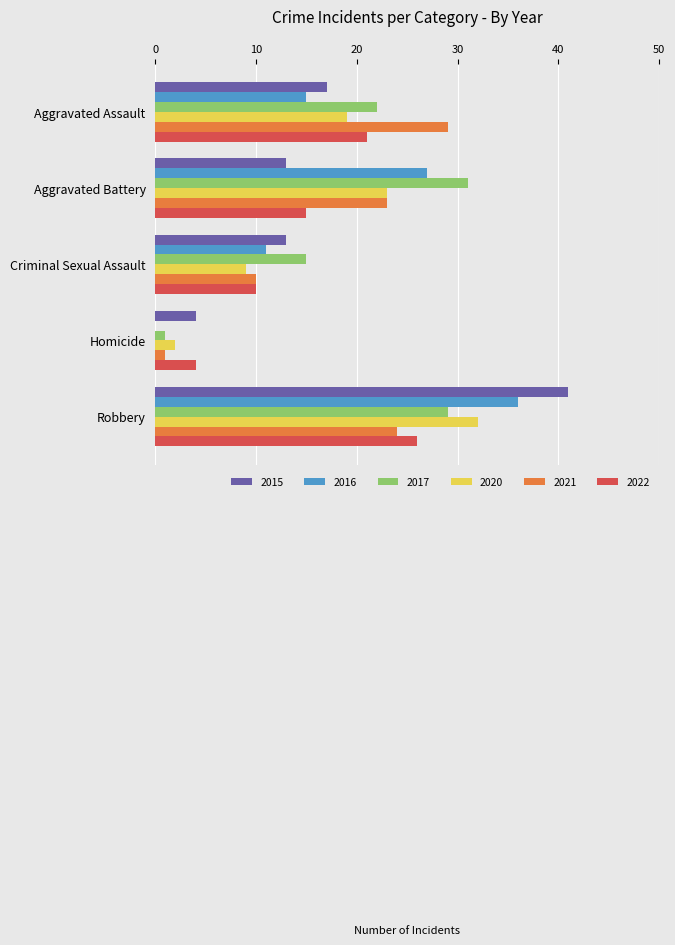

Which series has the largest range (max minus min)?

2015